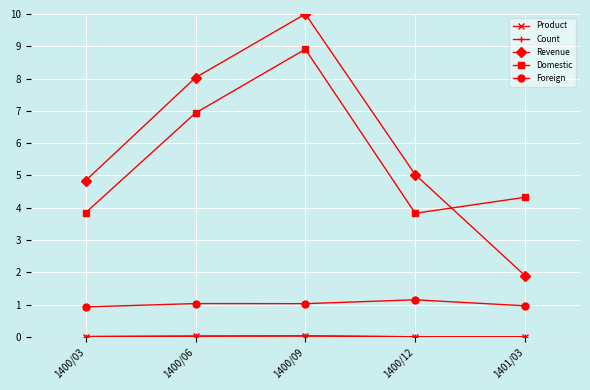

True or false: Foreign has a value of 1.0 at 1400/06.

True